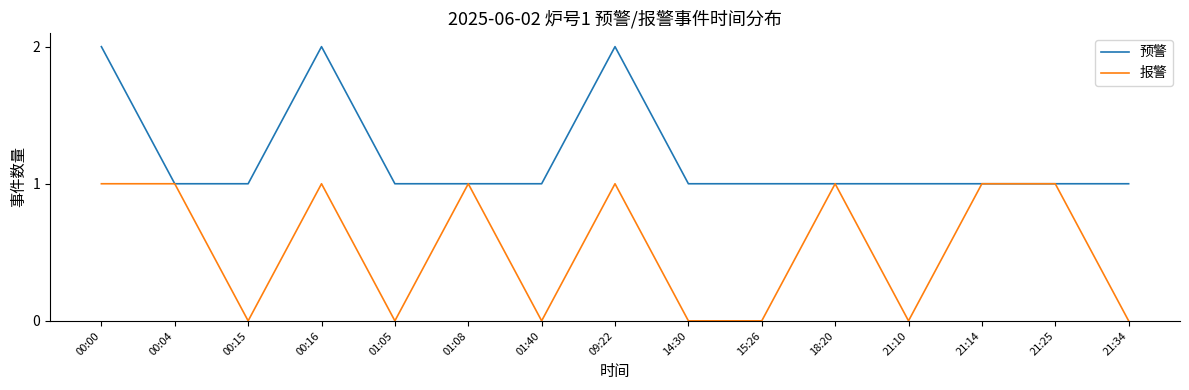

Rank the series at 00:16 from lowest to highest value.

报警, 预警